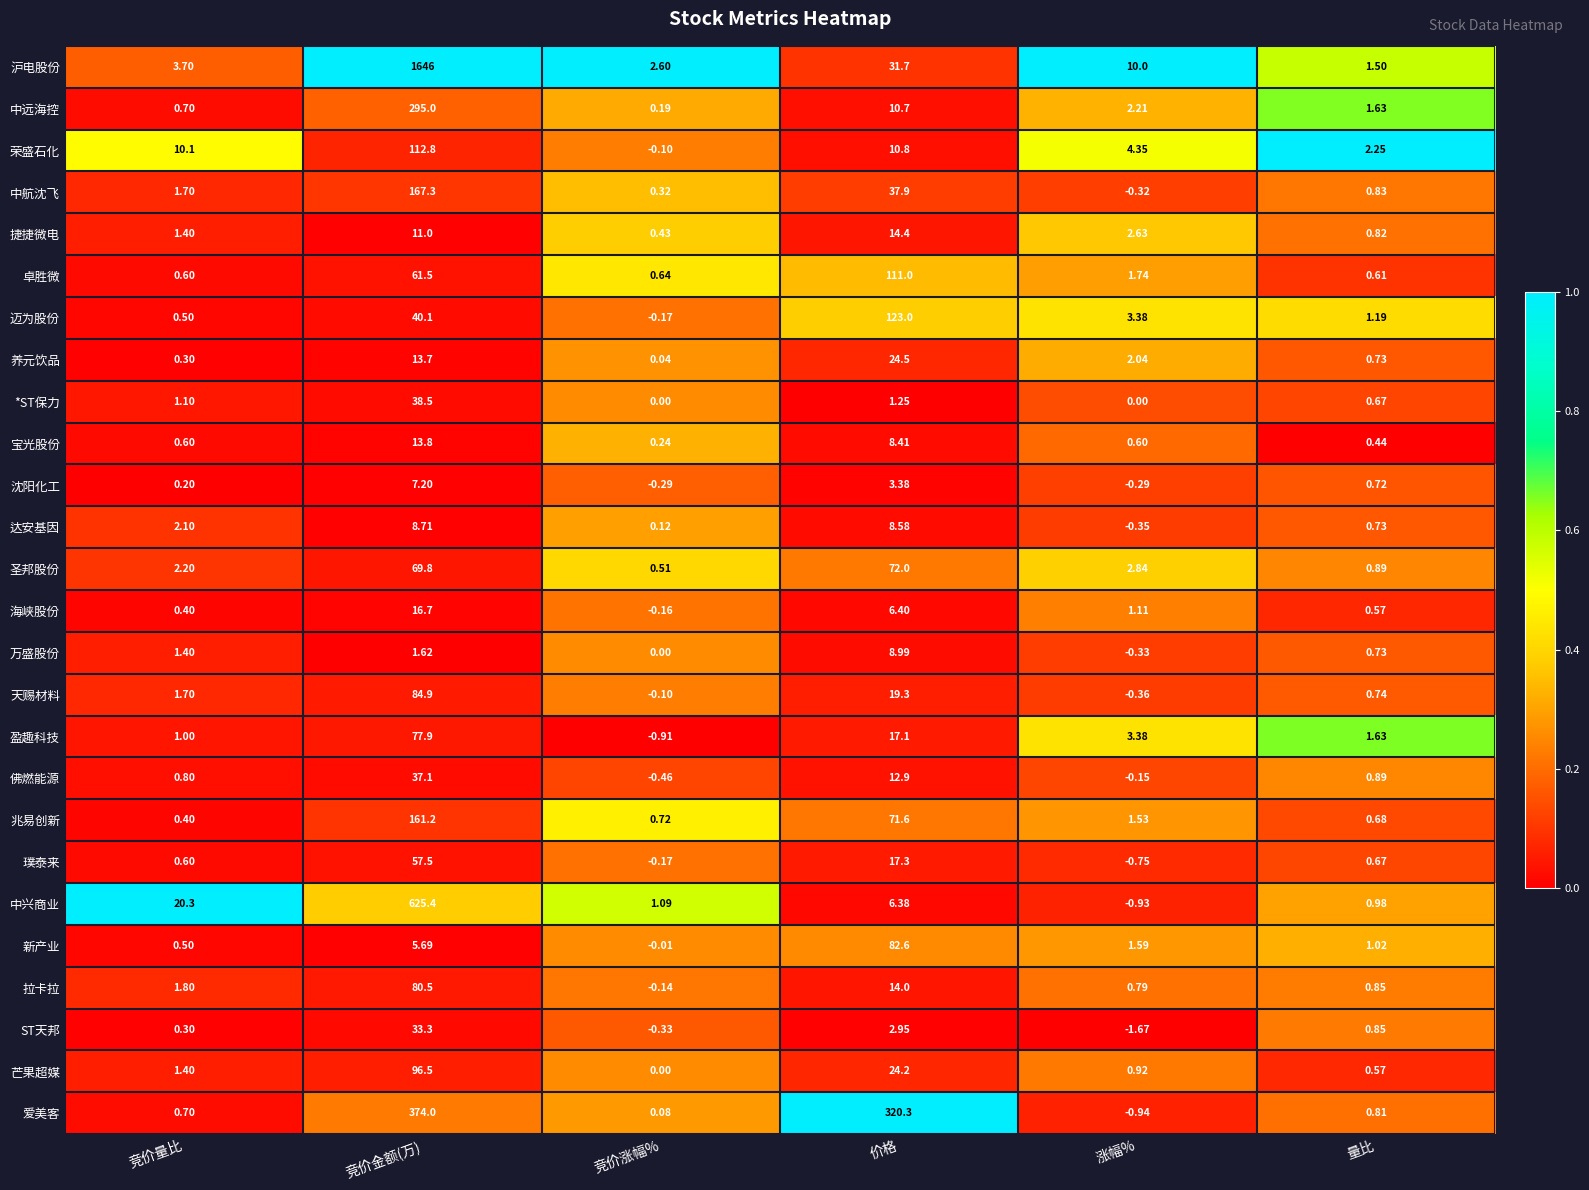

Between 竞价金额(万) and 涨幅%, which series saw the biggest shift?

沪电股份